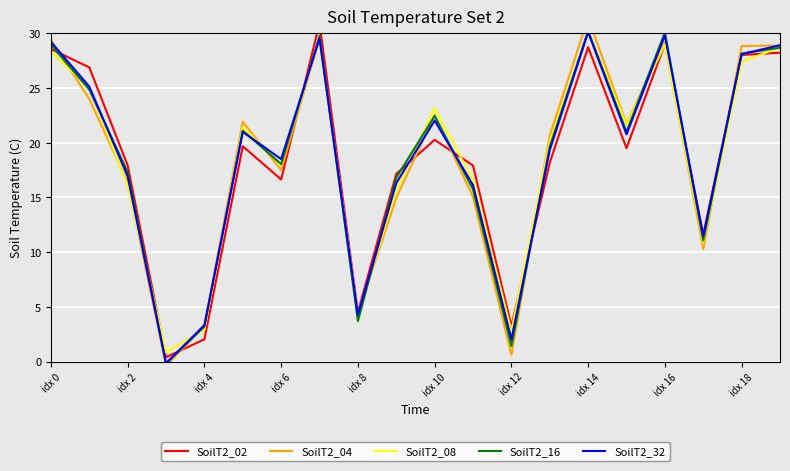

Which series ends up on top after the final intersection of SoilT2_16 and SoilT2_08?

SoilT2_08